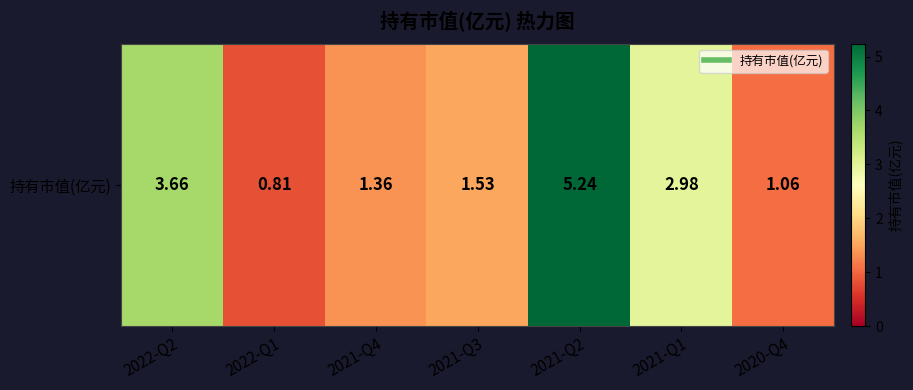

Between 2021-Q1 and 2021-Q4, which is larger?

2021-Q1